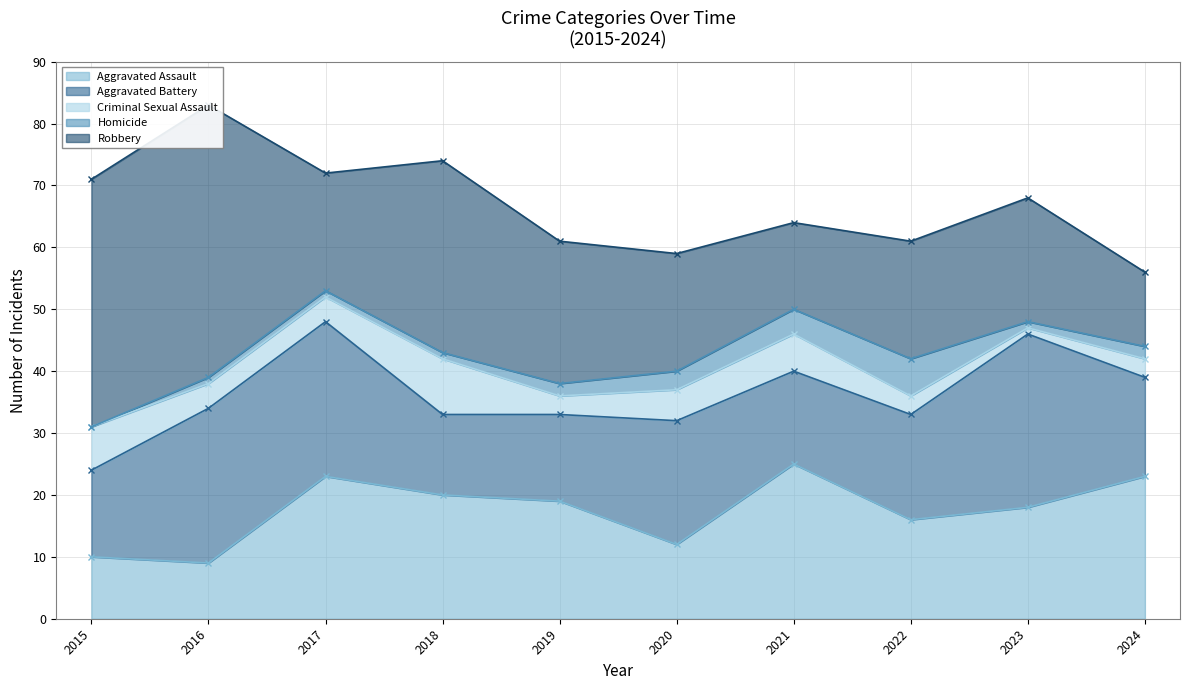

Reading left to right, list all the values displayed in this chart.

Aggravated Assault: 2015=10	2016=9	2017=23	2018=20	2019=19	2020=12	2021=25	2022=16	2023=18	2024=23
Aggravated Battery: 2015=14	2016=25	2017=25	2018=13	2019=14	2020=20	2021=15	2022=17	2023=28	2024=16
Criminal Sexual Assault: 2015=7	2016=4	2017=4	2018=9	2019=3	2020=5	2021=6	2022=3	2023=1	2024=3
Homicide: 2015=0	2016=1	2017=1	2018=1	2019=2	2020=3	2021=4	2022=6	2023=1	2024=2
Robbery: 2015=40	2016=44	2017=19	2018=31	2019=23	2020=19	2021=14	2022=19	2023=20	2024=12